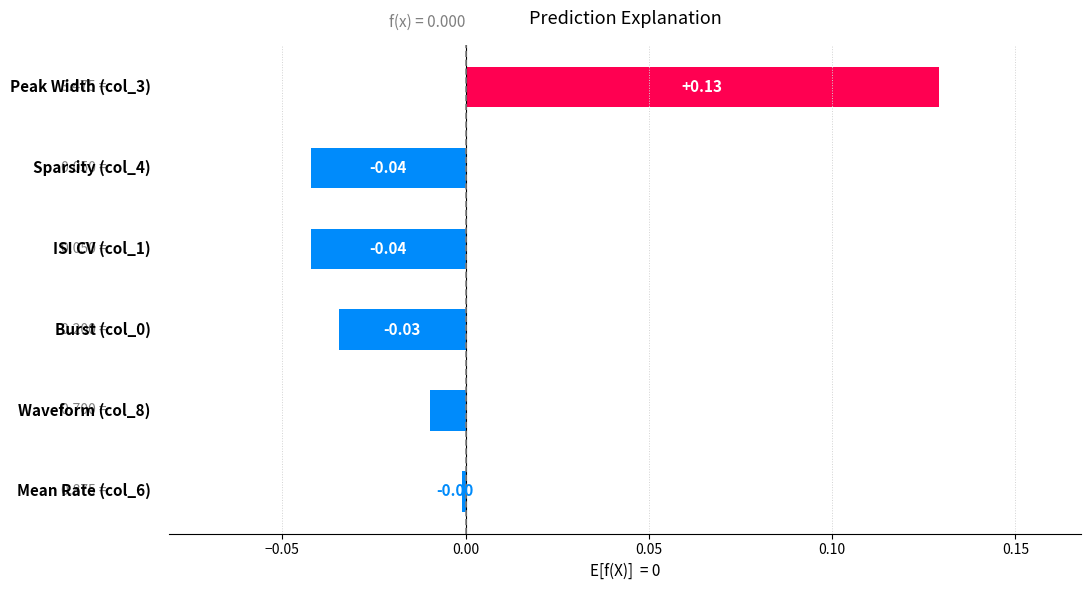

How many bars are there in total?

6